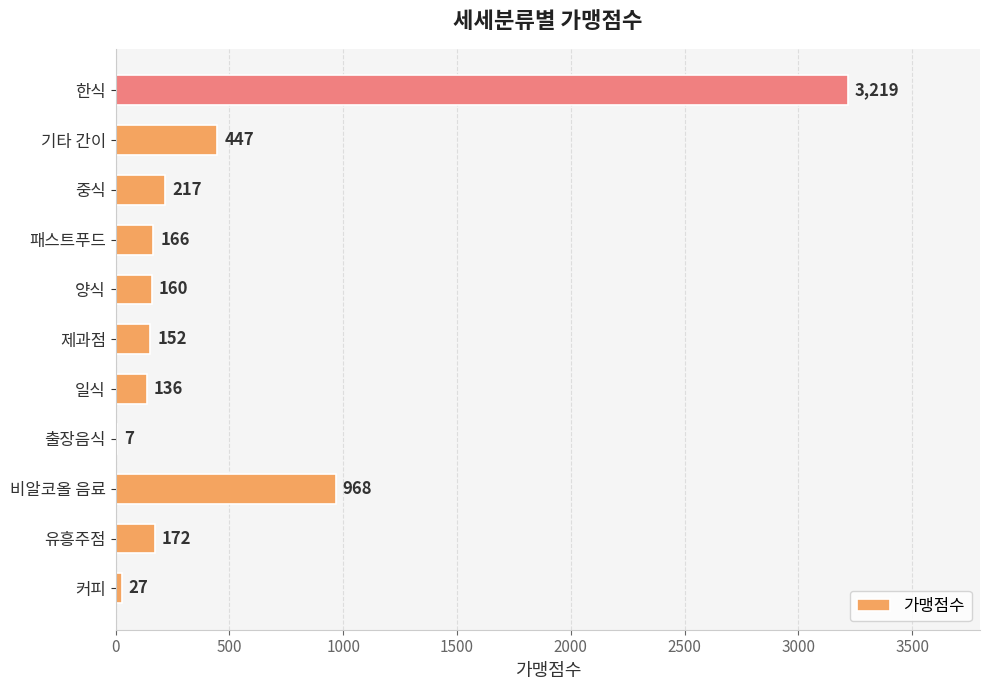

How many categories are shown in the chart?

11